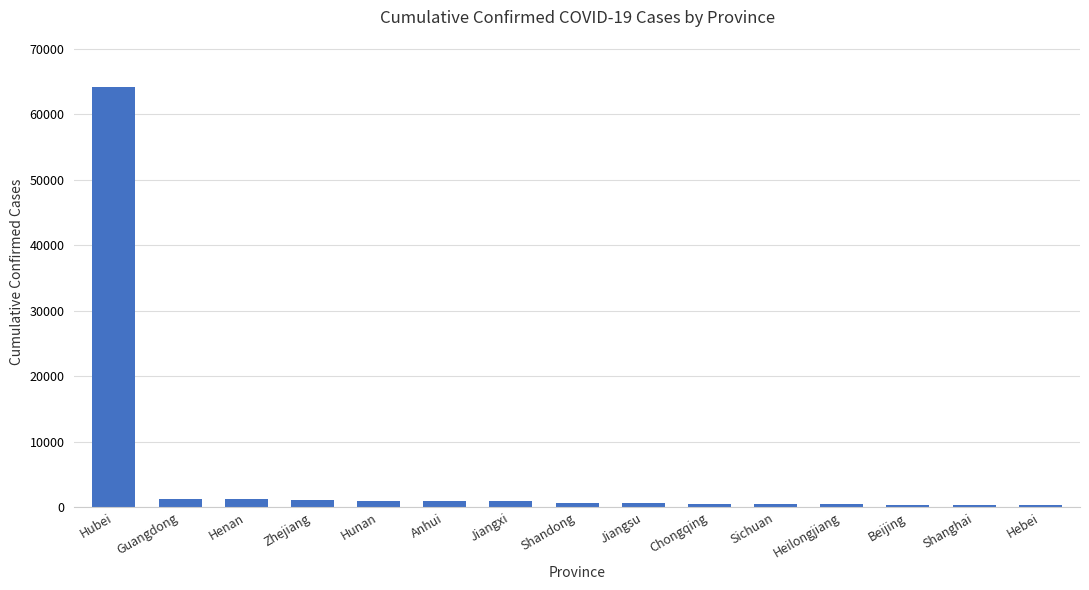

How many values are below 754?

7